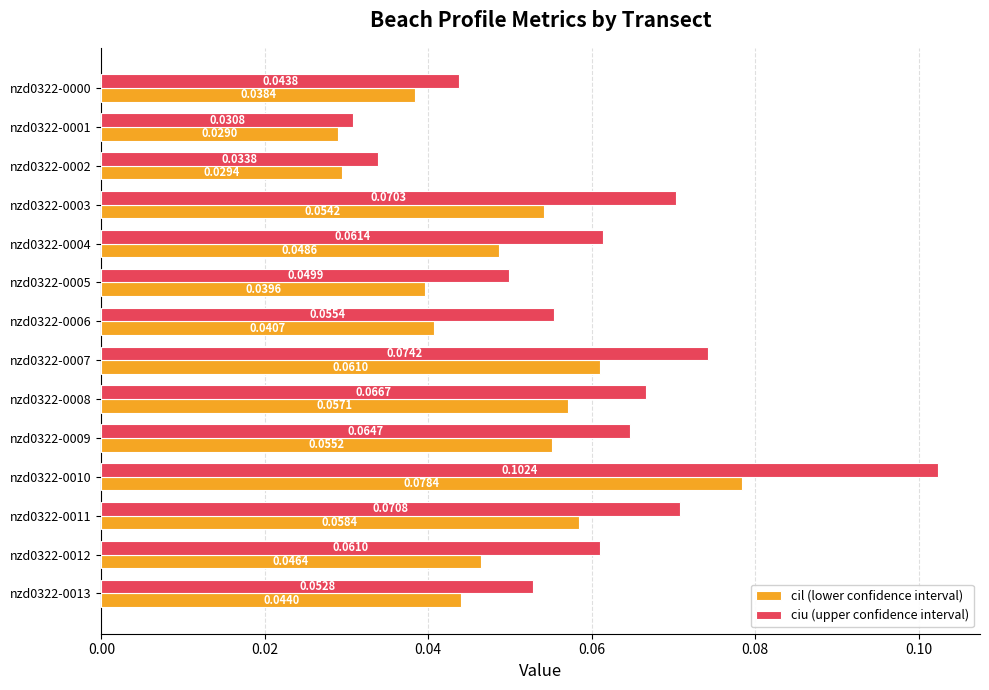

List the series in order of their peak value, highest first.

ciu (upper confidence interval), cil (lower confidence interval)